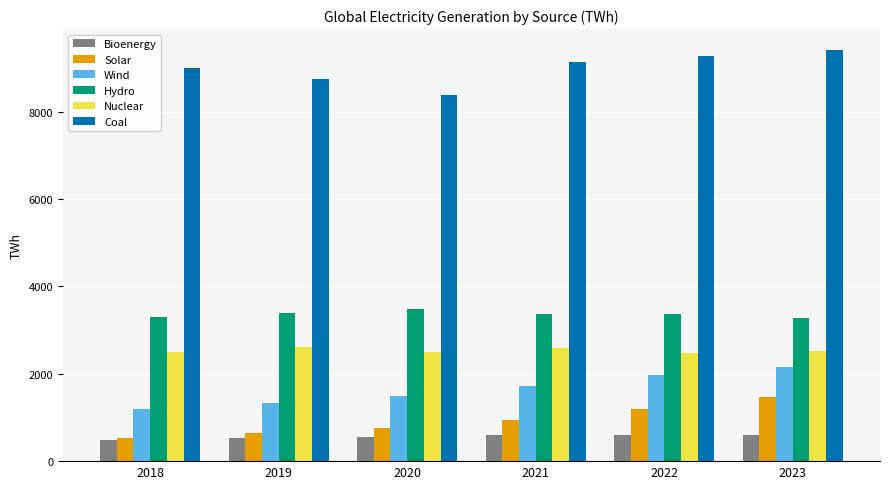

What is the sum of the Solar values at 2021 and 2023?

2407.7